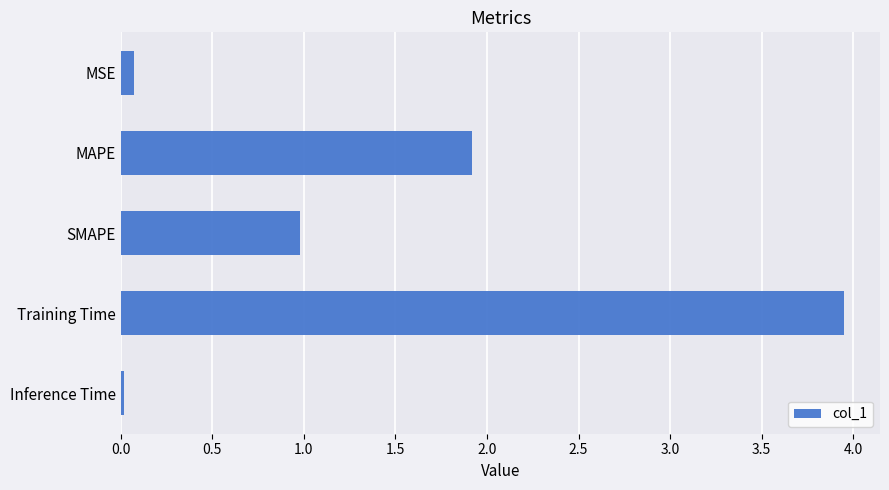

True or false: the data shows 1.2 at MAPE.

False